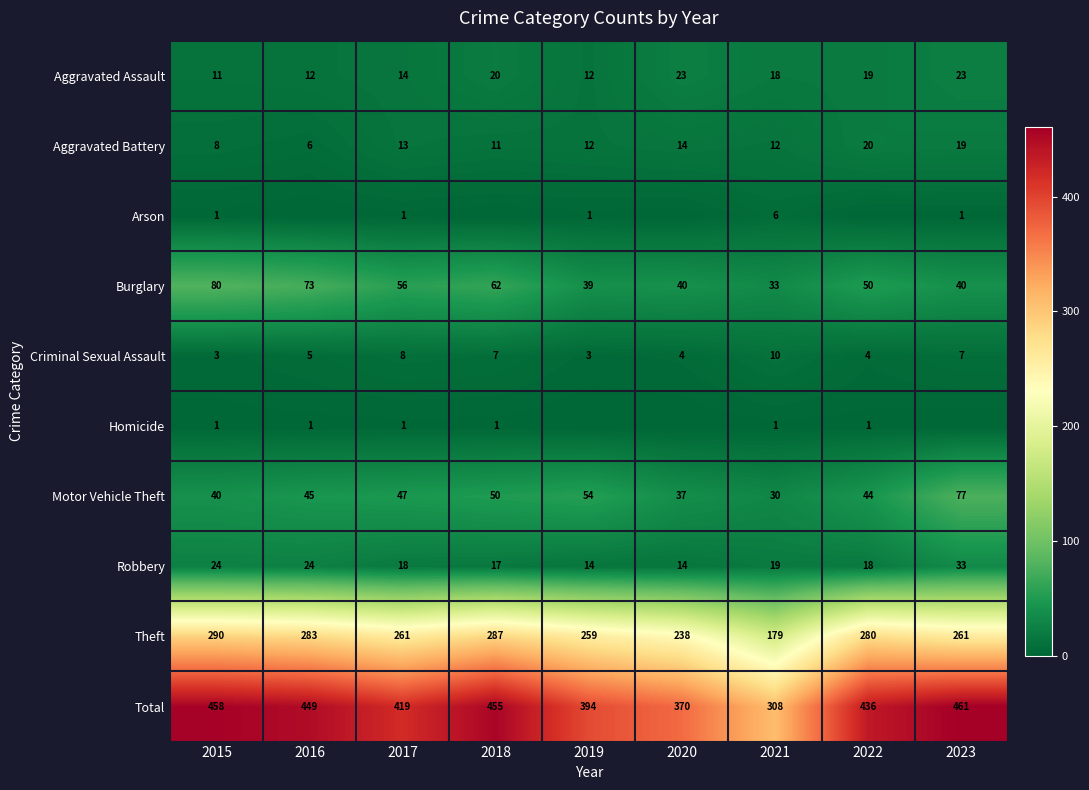

Rank the categories by Criminal Sexual Assault value from highest to lowest.

2021, 2017, 2018, 2023, 2016, 2020, 2022, 2015, 2019